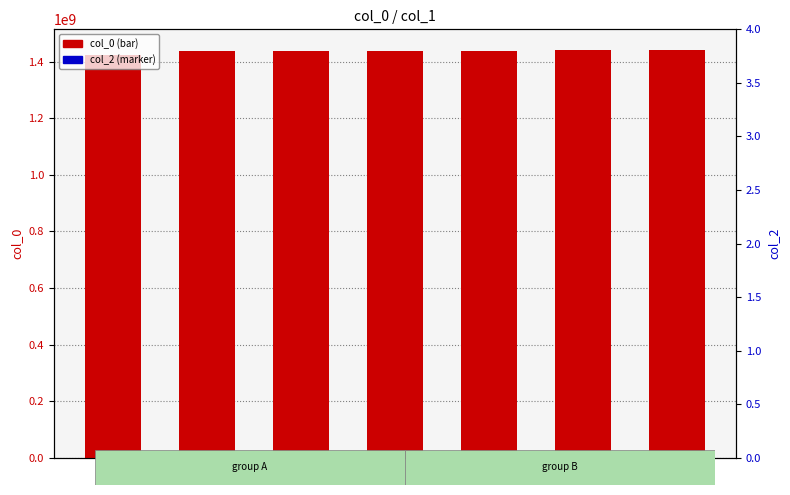

What are all the series names shown in the legend?

col_0, col_2